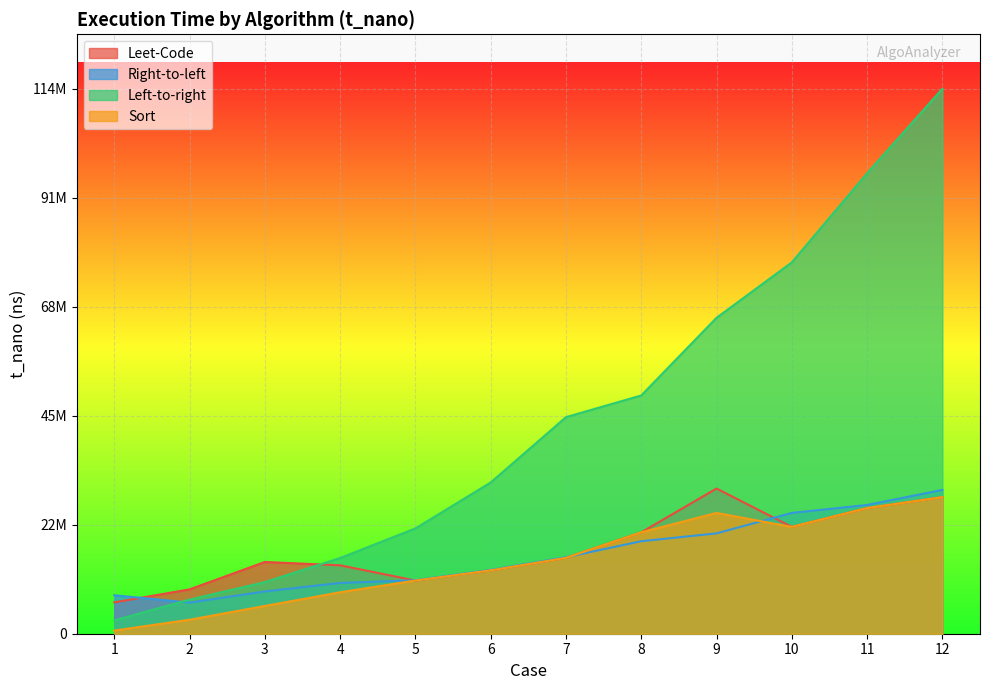

True or false: Leet-Code has more than 2 points higher than both neighbors.

False